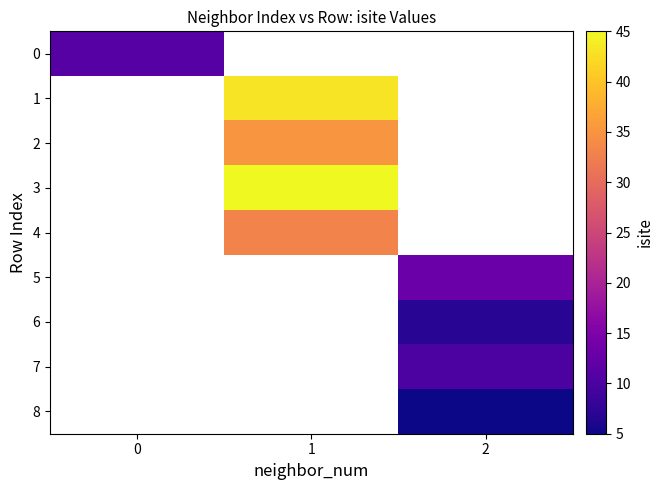

Rank the categories by 7 value from highest to lowest.

0, 1, 2